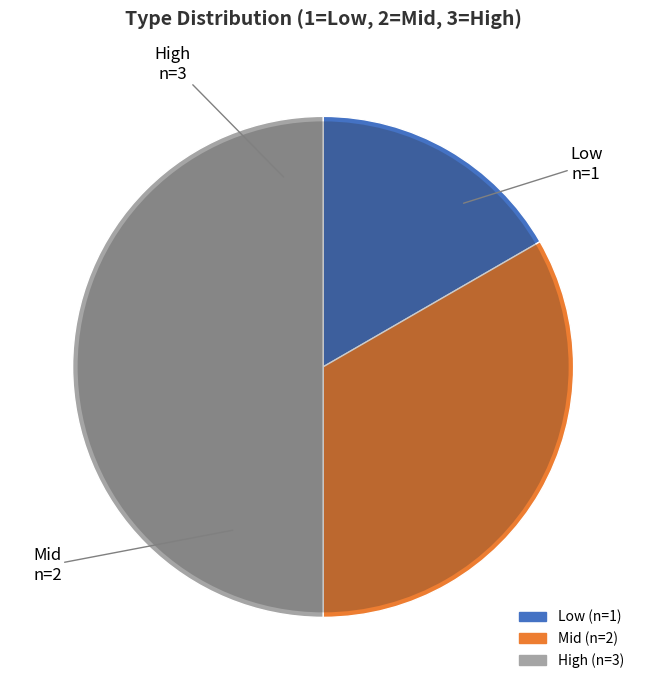

Which has a higher value, 3 or 1?

3